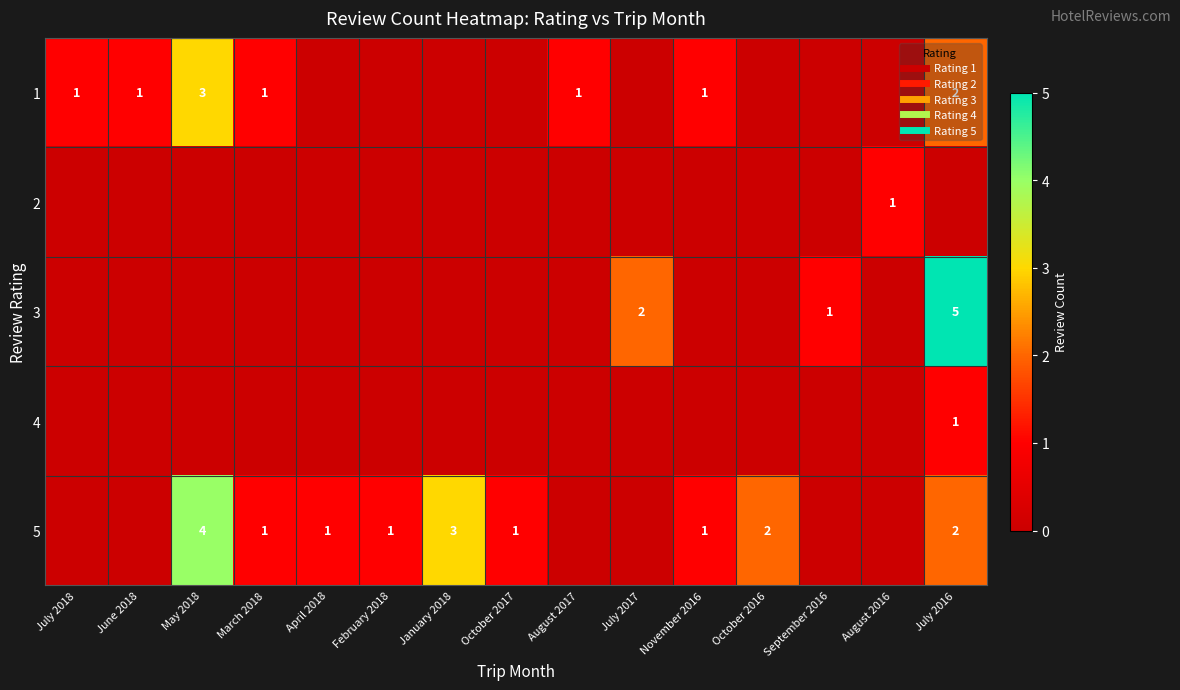

Which category has the lowest value across all series?

April 2018